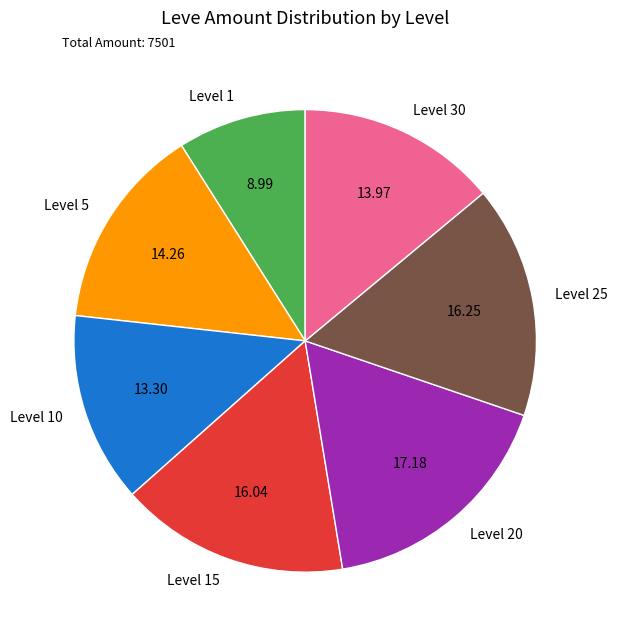

Approximately how many times larger is the value at Level 20 compared to Level 15?

1.1